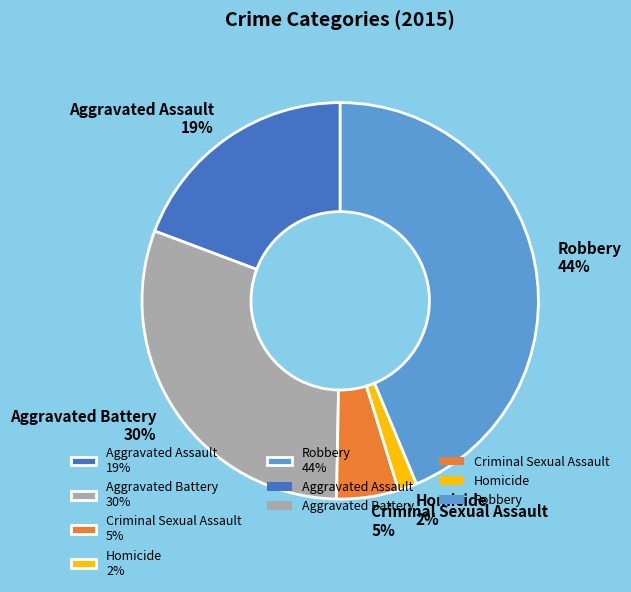

Which category has the biggest portion of the pie?

Robbery